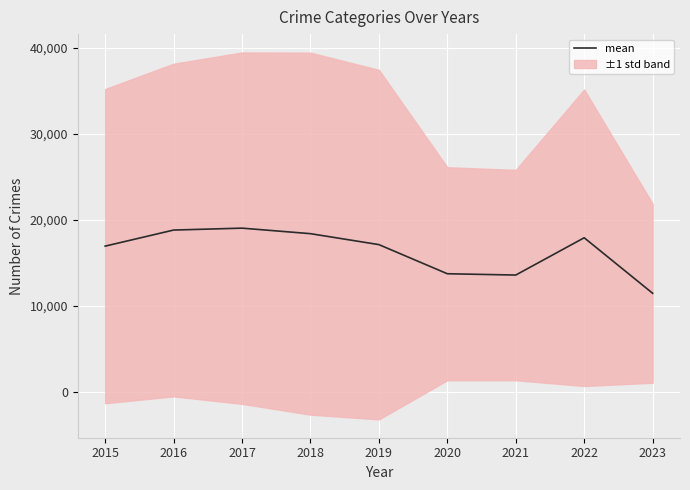

How many data points does each series have?

9